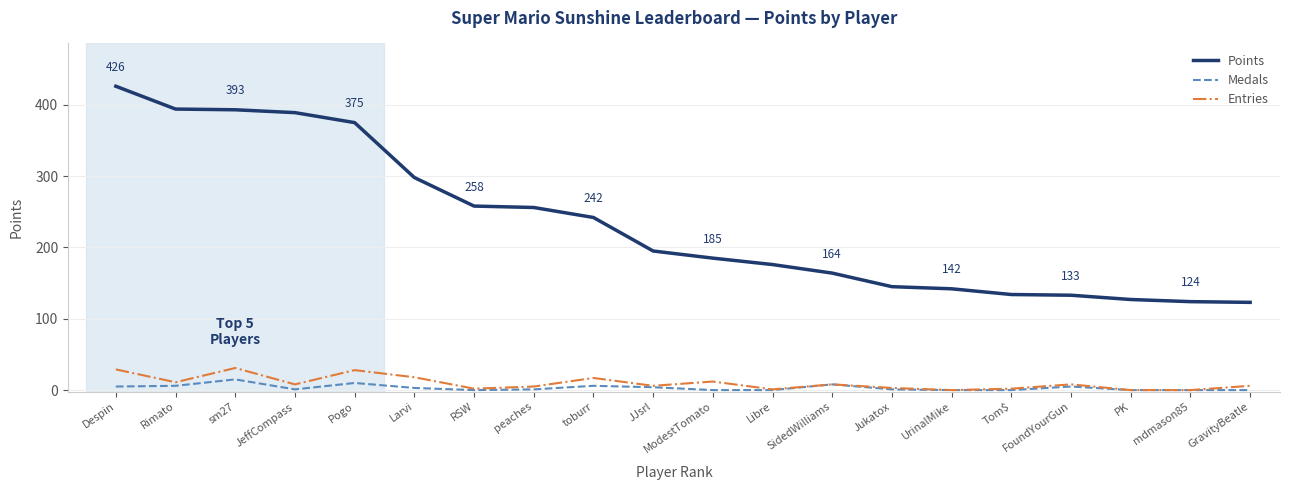

True or false: Medals and Points intersect in this chart.

False